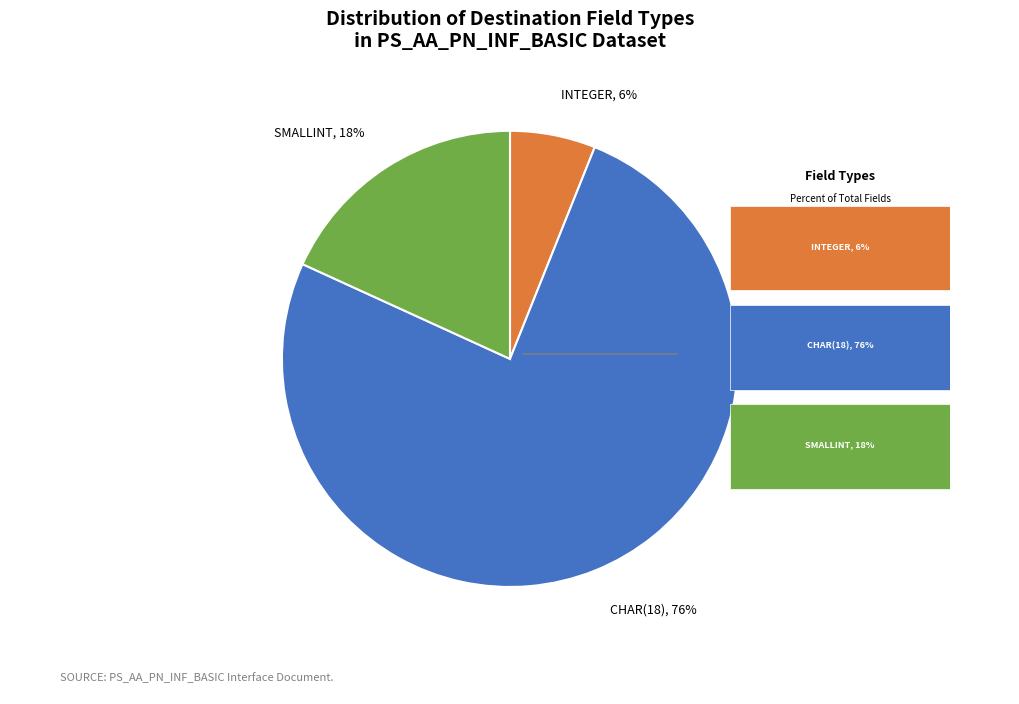

Rank the categories by value from highest to lowest.

CHAR(18), SMALLINT, INTEGER